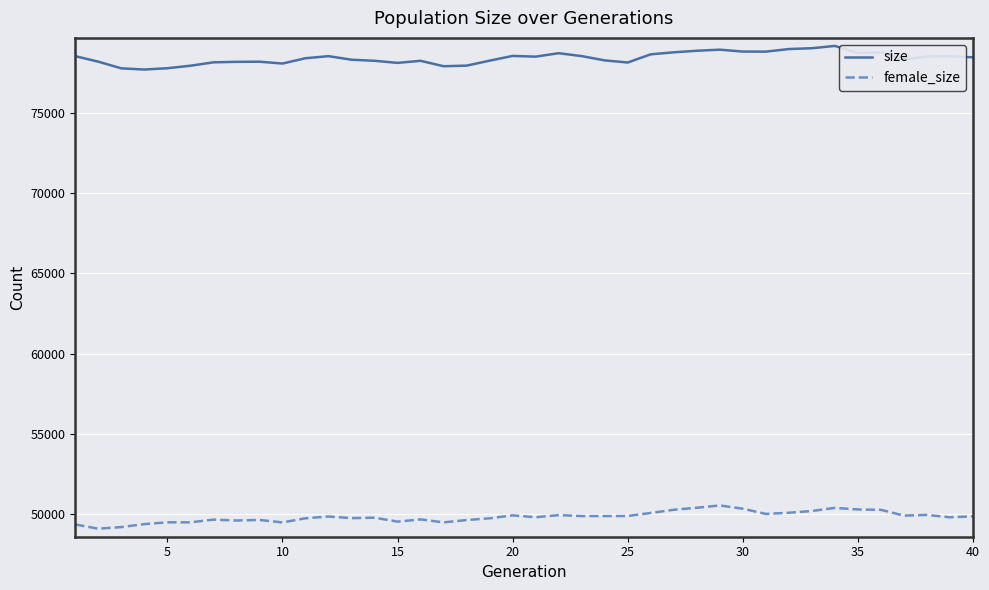

What is the difference between the maximum and minimum values in the female_size series?

1449